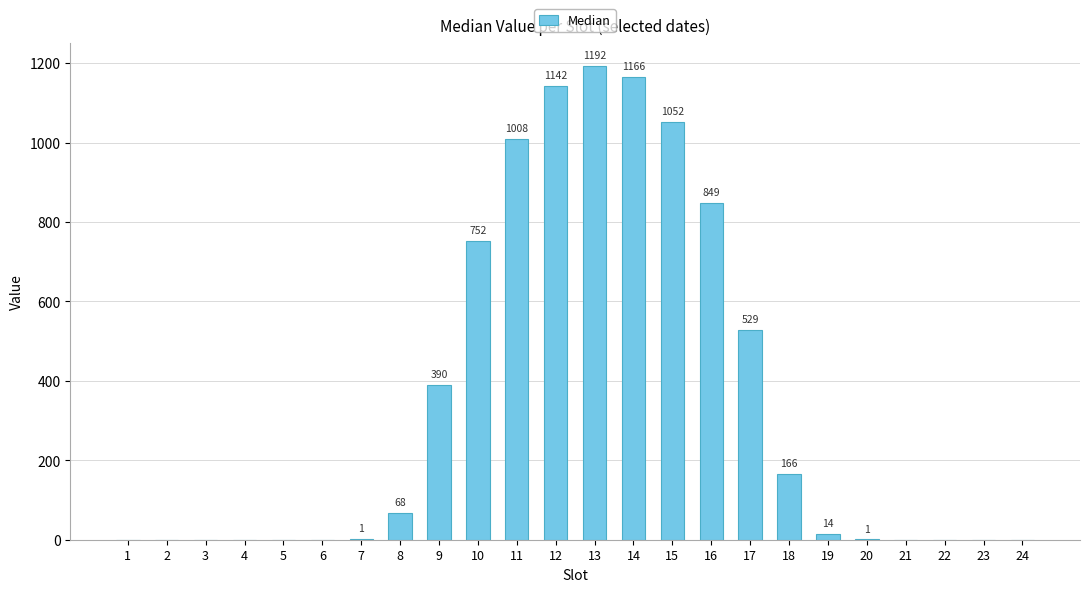

How many values are above zero?

17